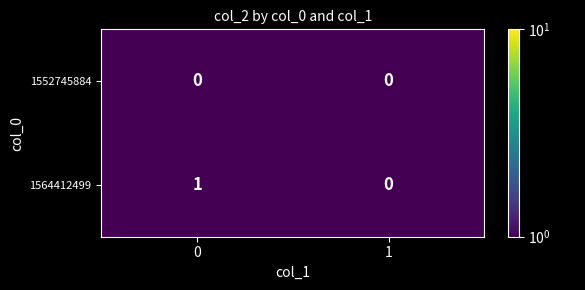

The 1564412499 series shows 0 at 0. True or false?

False